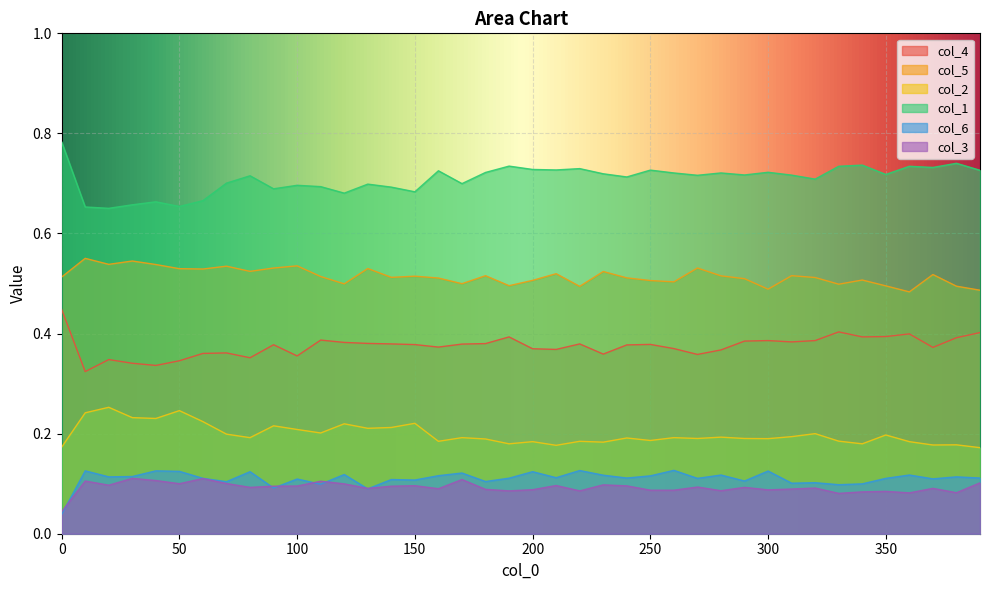

Reading left to right, extract all data points from this chart.

col_4: 0.4	0.3	0.3	0.3	0.3	0.3	0.4	0.4	0.4	0.4	0.4	0.4	0.4	0.4	0.4	0.4	0.4	0.4	0.4	0.4	0.4	0.4	0.4	0.4	0.4	0.4	0.4	0.4	0.4	0.4	0.4	0.4	0.4	0.4	0.4	0.4	0.4	0.4	0.4	0.4
col_5: 0.5	0.6	0.5	0.5	0.5	0.5	0.5	0.5	0.5	0.5	0.5	0.5	0.5	0.5	0.5	0.5	0.5	0.5	0.5	0.5	0.5	0.5	0.5	0.5	0.5	0.5	0.5	0.5	0.5	0.5	0.5	0.5	0.5	0.5	0.5	0.5	0.5	0.5	0.5	0.5
col_2: 0.2	0.2	0.3	0.2	0.2	0.2	0.2	0.2	0.2	0.2	0.2	0.2	0.2	0.2	0.2	0.2	0.2	0.2	0.2	0.2	0.2	0.2	0.2	0.2	0.2	0.2	0.2	0.2	0.2	0.2	0.2	0.2	0.2	0.2	0.2	0.2	0.2	0.2	0.2	0.2
col_1: 0.8	0.7	0.7	0.7	0.7	0.7	0.7	0.7	0.7	0.7	0.7	0.7	0.7	0.7	0.7	0.7	0.7	0.7	0.7	0.7	0.7	0.7	0.7	0.7	0.7	0.7	0.7	0.7	0.7	0.7	0.7	0.7	0.7	0.7	0.7	0.7	0.7	0.7	0.7	0.7
col_6: 0.0	0.1	0.1	0.1	0.1	0.1	0.1	0.1	0.1	0.1	0.1	0.1	0.1	0.1	0.1	0.1	0.1	0.1	0.1	0.1	0.1	0.1	0.1	0.1	0.1	0.1	0.1	0.1	0.1	0.1	0.1	0.1	0.1	0.1	0.1	0.1	0.1	0.1	0.1	0.1
col_3: 0.0	0.1	0.1	0.1	0.1	0.1	0.1	0.1	0.1	0.1	0.1	0.1	0.1	0.1	0.1	0.1	0.1	0.1	0.1	0.1	0.1	0.1	0.1	0.1	0.1	0.1	0.1	0.1	0.1	0.1	0.1	0.1	0.1	0.1	0.1	0.1	0.1	0.1	0.1	0.1